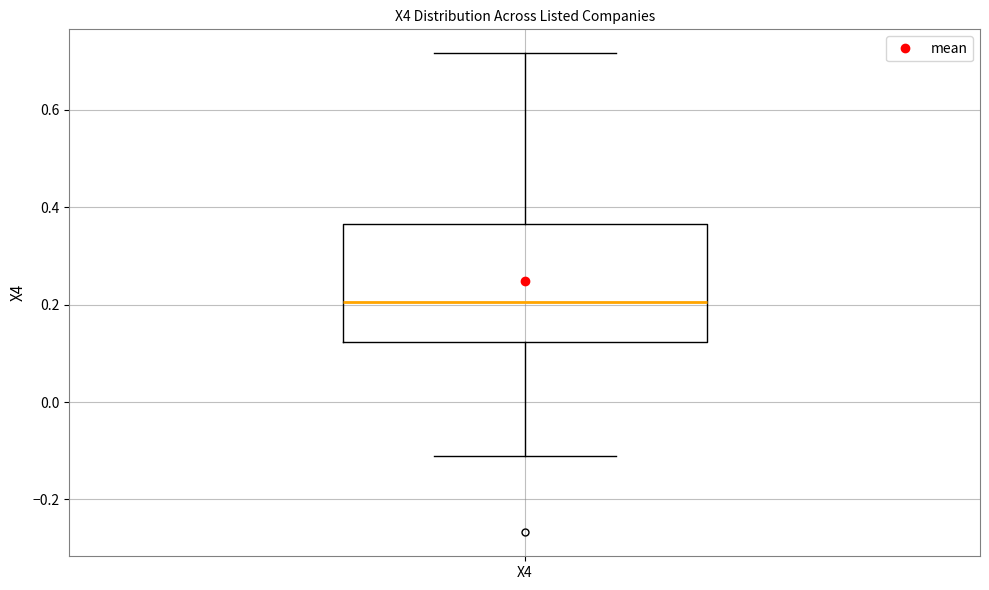

Read this box plot against the y-axis: the position of the median line, the range covered by the box, and the ends of both whiskers. The values are not printed on the chart, so give them approximately, as read against the axis.

median 0.20, box 0.12 to 0.36, whiskers -0.12 to 0.72